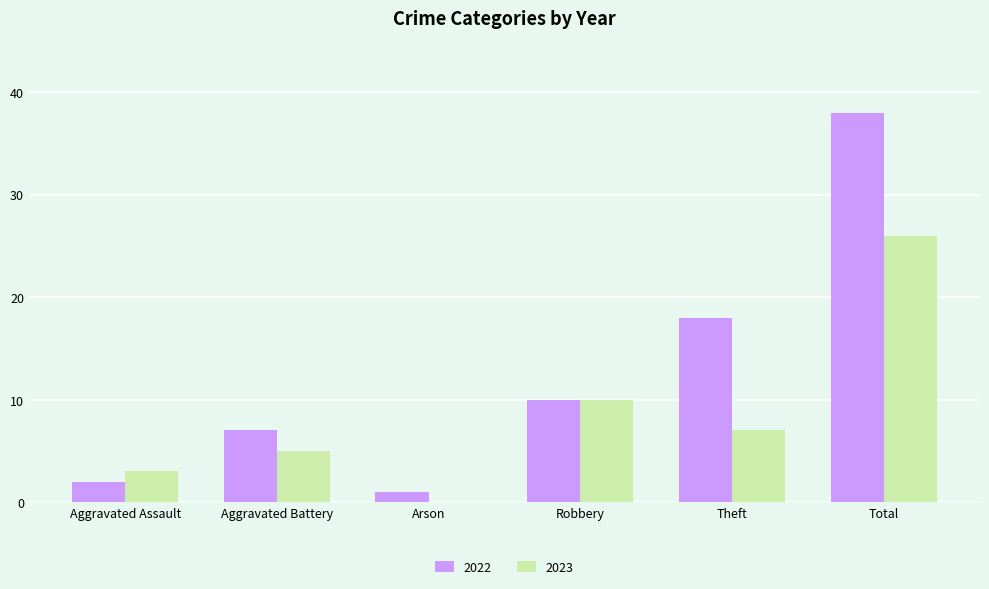

Which series has the largest total across all categories?

2022